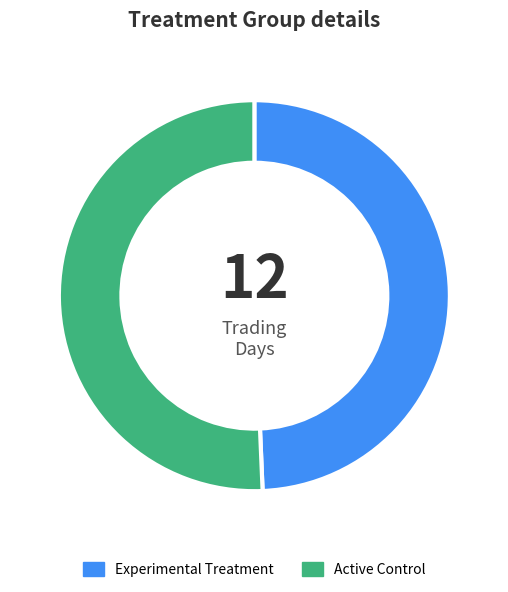

Combined, do Active Control and Experimental Treatment account for over 50%?

Yes